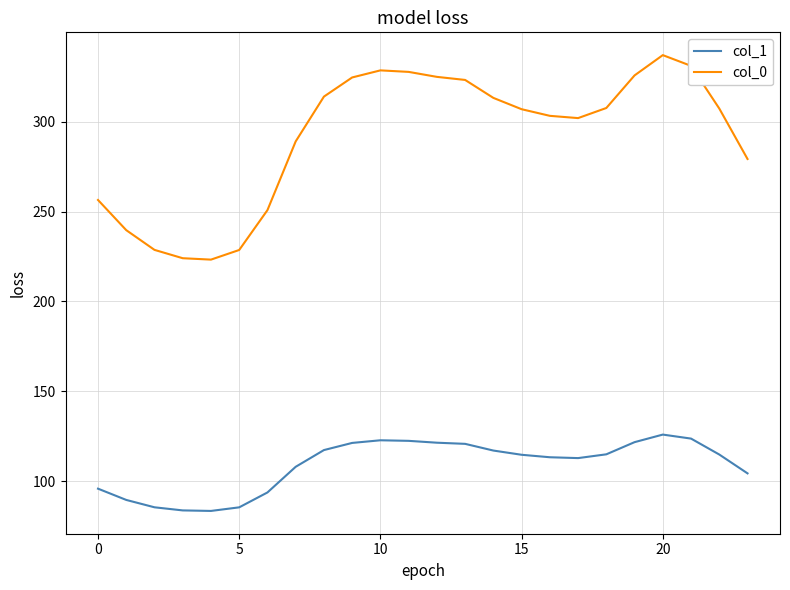

Which series has the largest range (max minus min)?

col_0